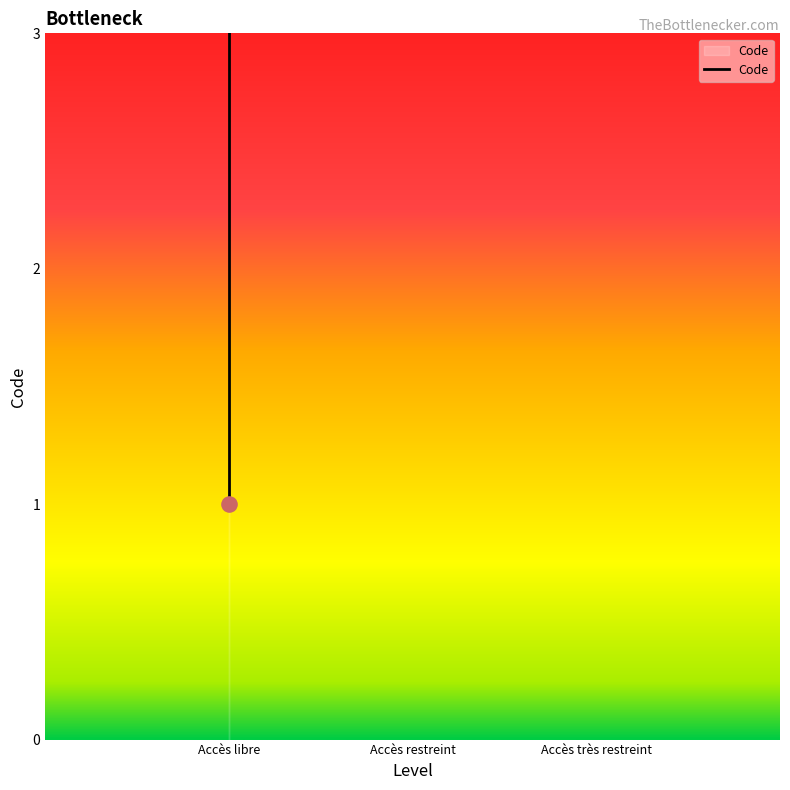

Which has a higher value, Accès libre or Accès libre?

Accès libre